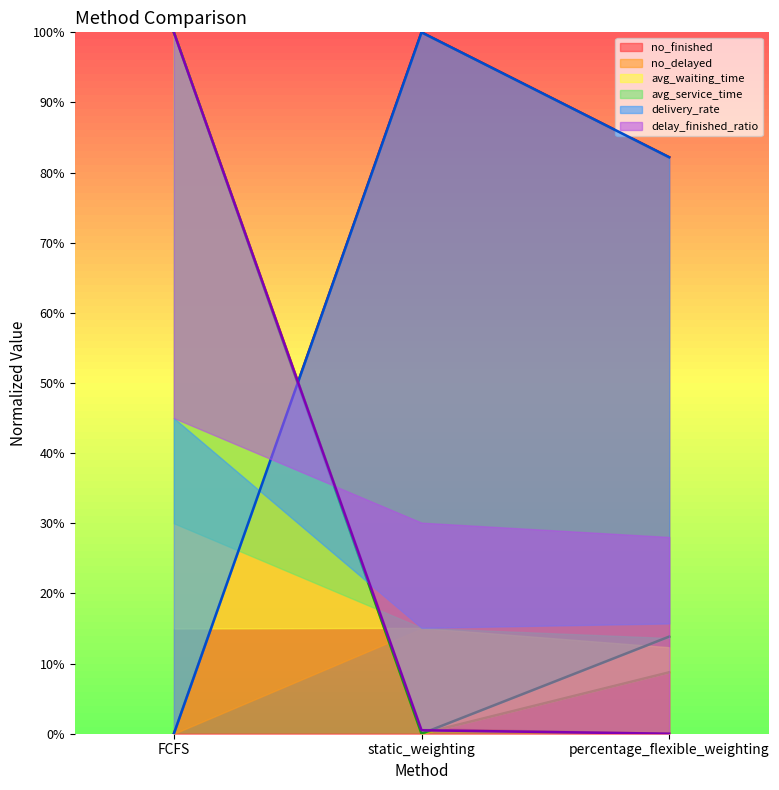

Rank the categories by avg_waiting_time value from highest to lowest.

FCFS, percentage_flexible_weighting, static_weighting